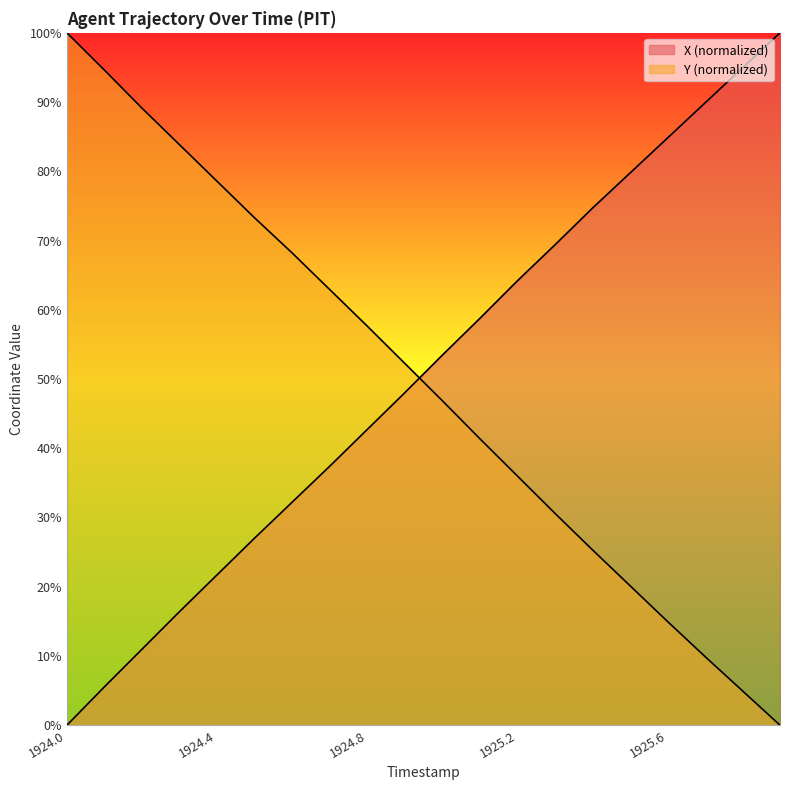

The X series shows 84.8 at 1925.6. True or false?

True